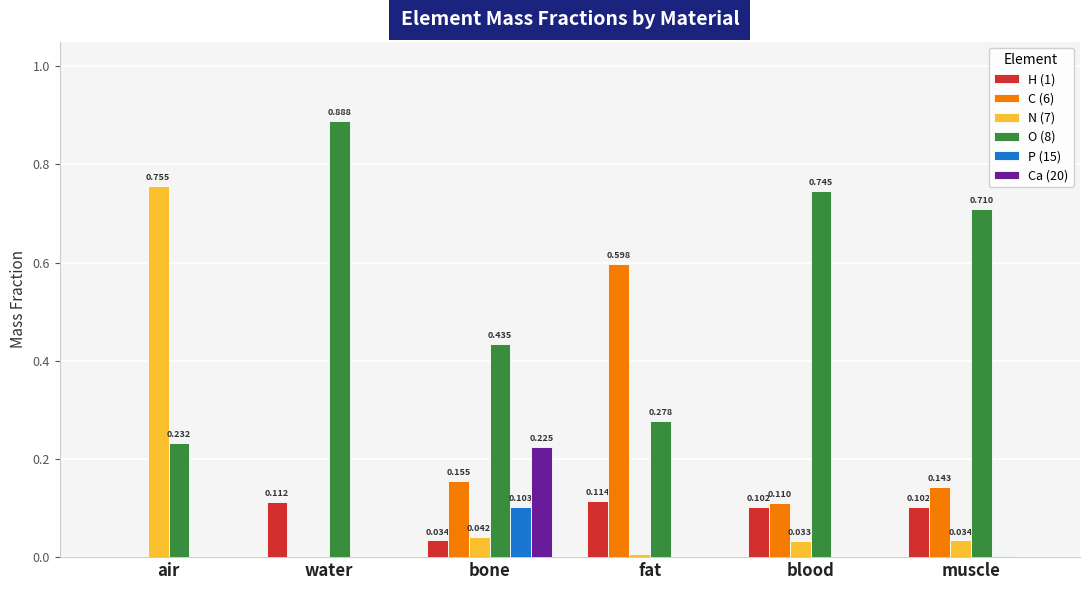

True or false: Ca (20) has a value of 0.0 at blood.

True